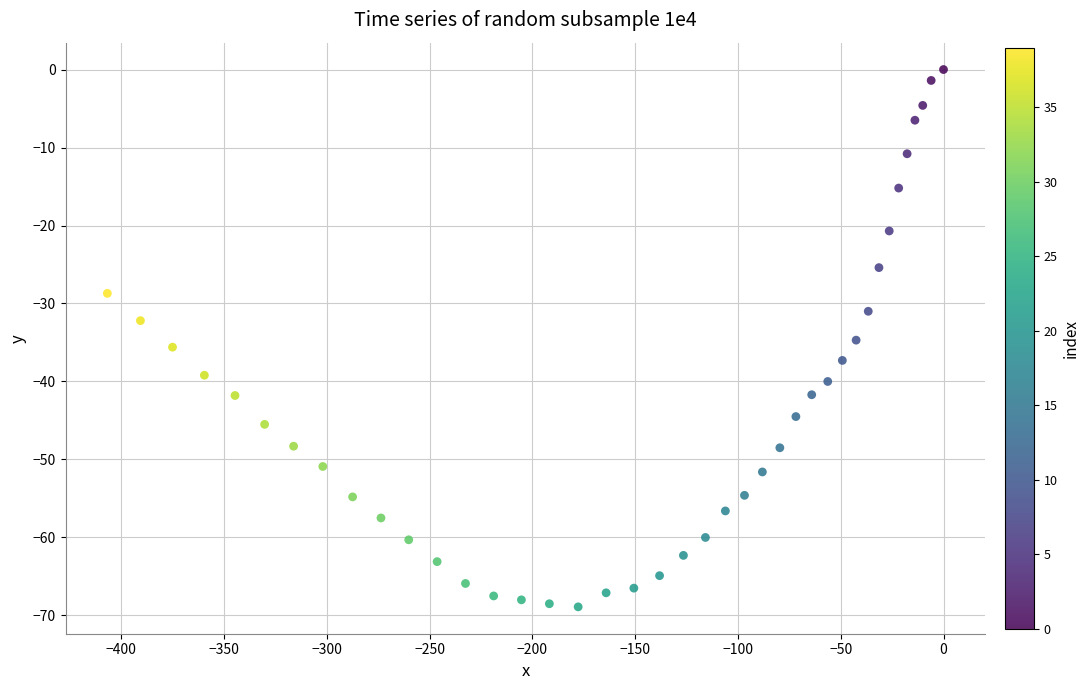

What is the range of Y values (max minus min)?

68.9